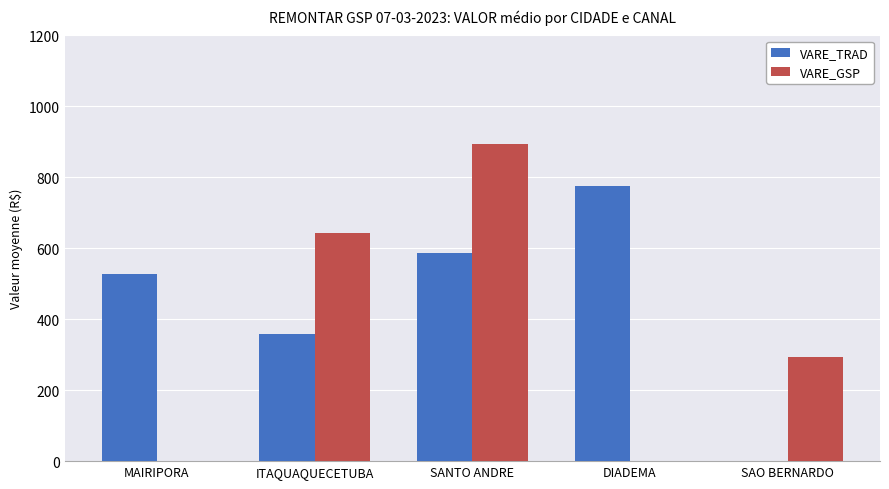

What are all the series names shown in the legend?

VARE_TRAD, VARE_GSP